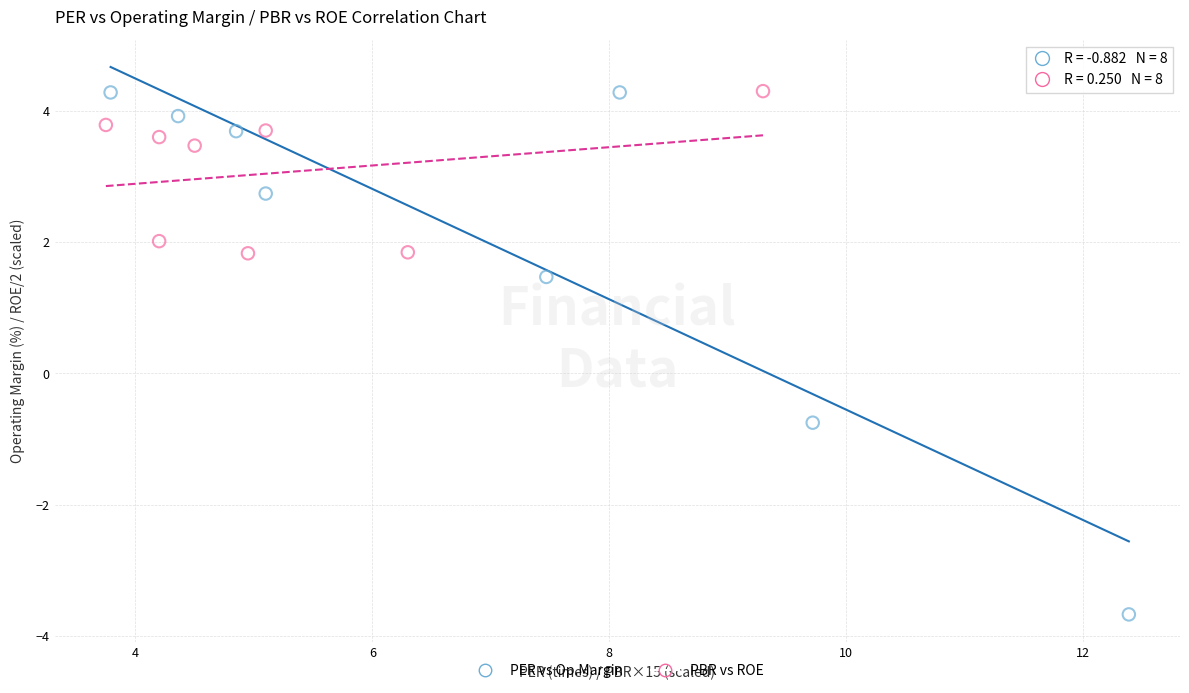

Which series has the widest spread of Y values?

PER vs Op.Margin